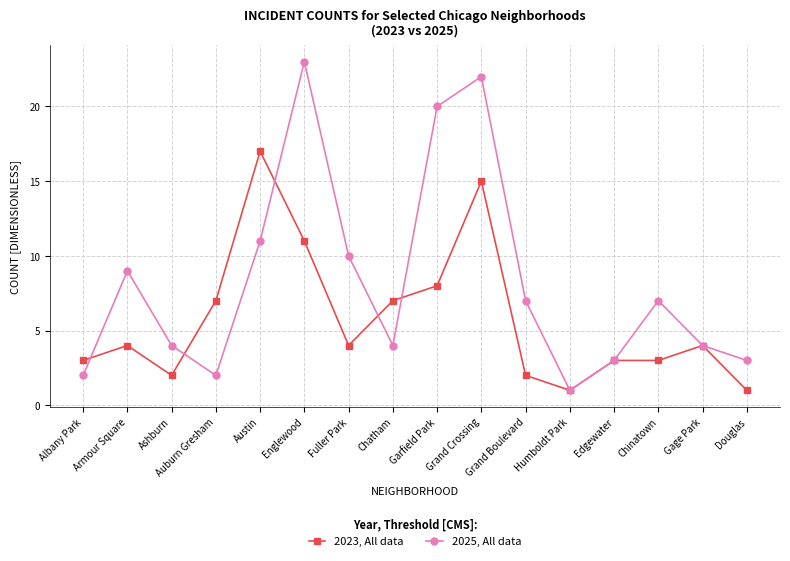

Is the value of 2025, All data at Fuller Park greater than the value of 2023, All data at Douglas?

Yes